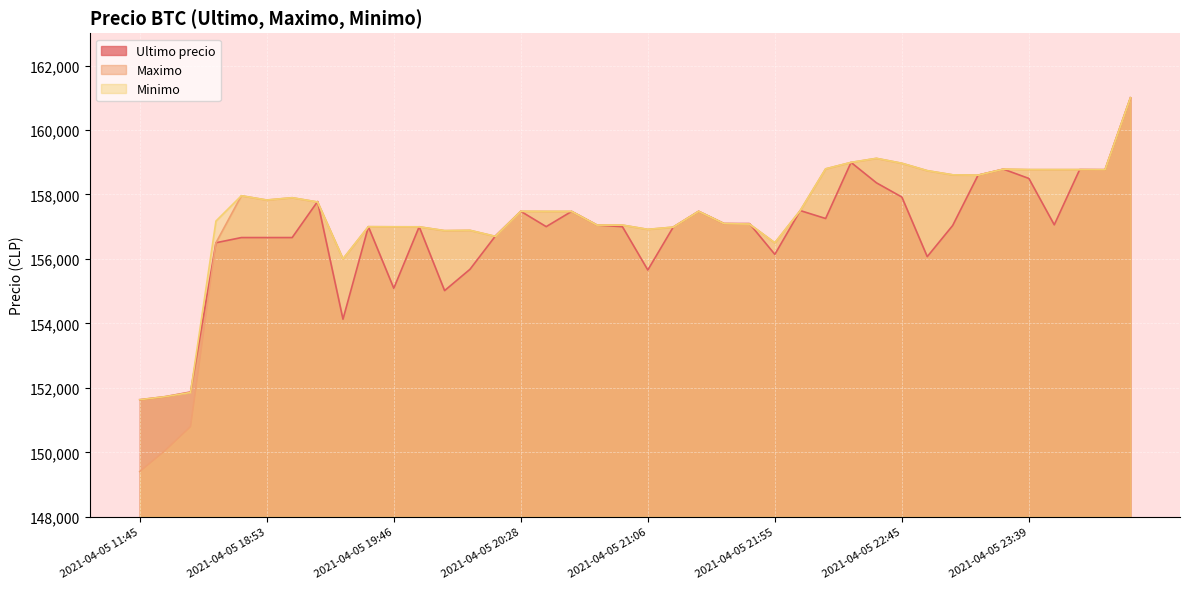

Is it true that Maximo equals 156878 at 2021-04-05 19:57?

True